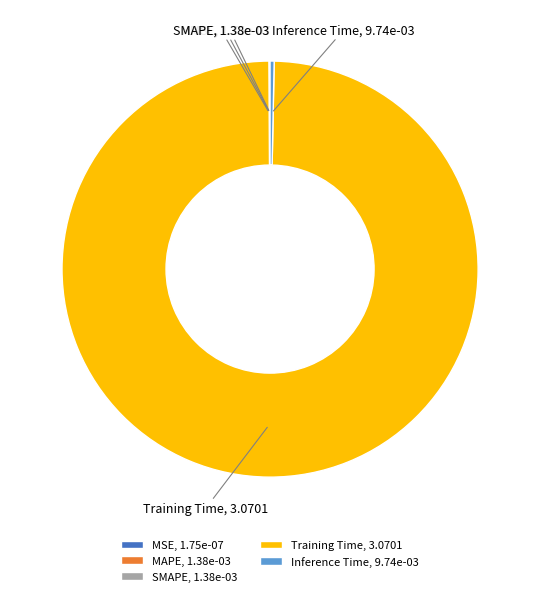

Does any single category account for the majority?

Yes